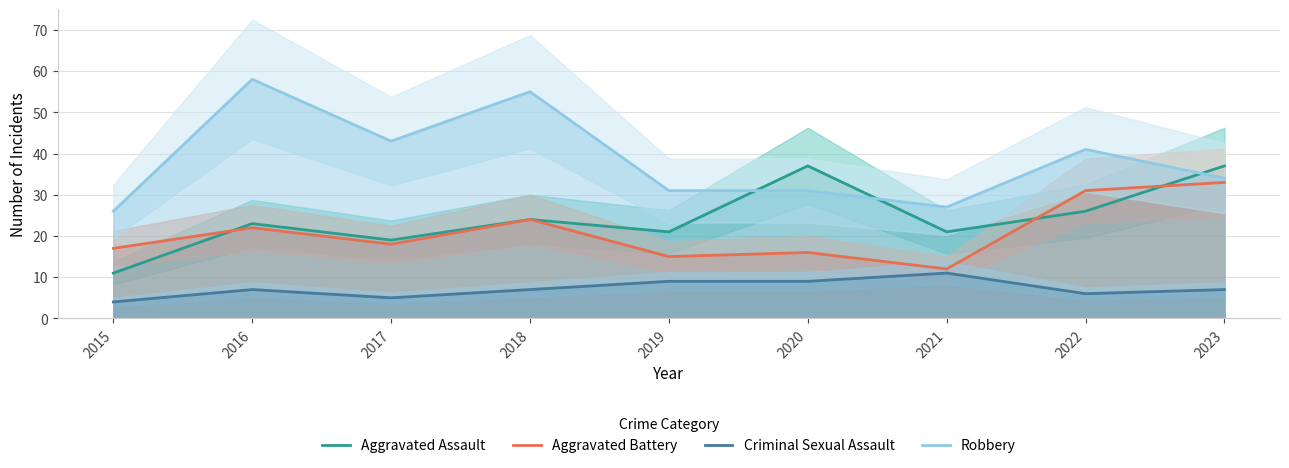

What is the maximum value shown in the chart?

58